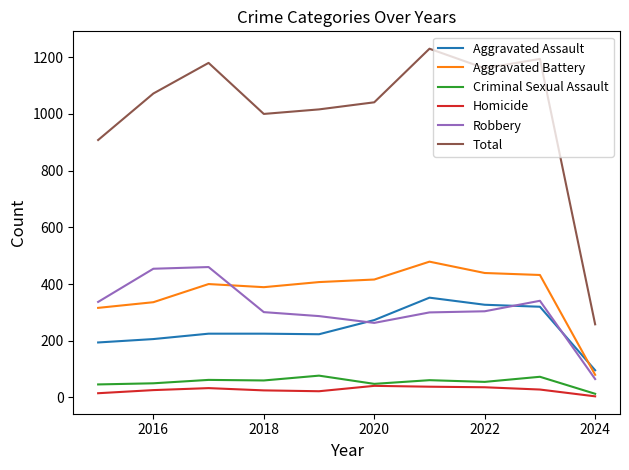

True or false: Total and Aggravated Assault intersect in this chart.

False